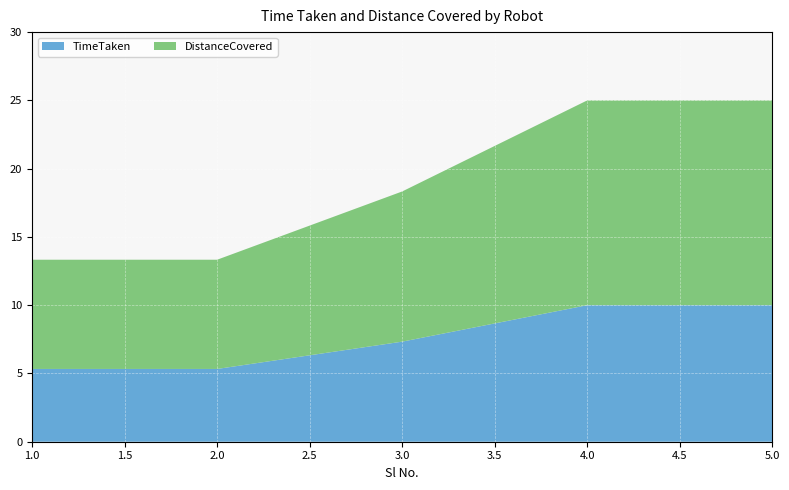

Reading left to right, extract all data points from this chart.

TimeTaken: 1=5.3	2=5.3	3=7.3	4=10.0	5=10.0
DistanceCovered: 1=8.0	2=8.0	3=11.0	4=15.0	5=15.0